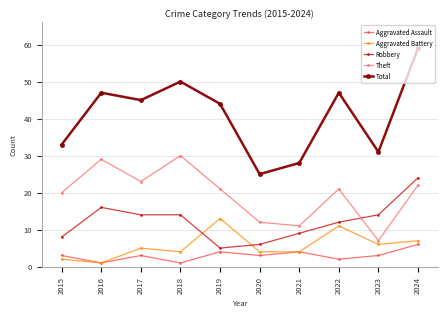

Rank the series by their maximum value, from highest to lowest.

Total, Theft, Robbery, Aggravated Battery, Aggravated Assault